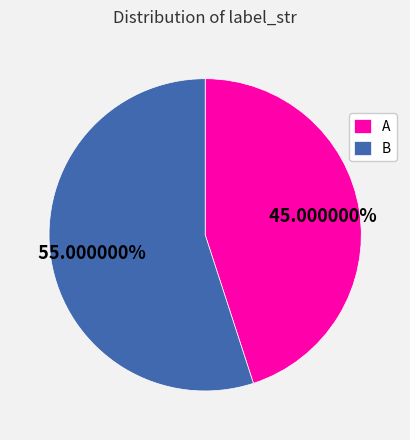

Which category accounts for the majority?

B